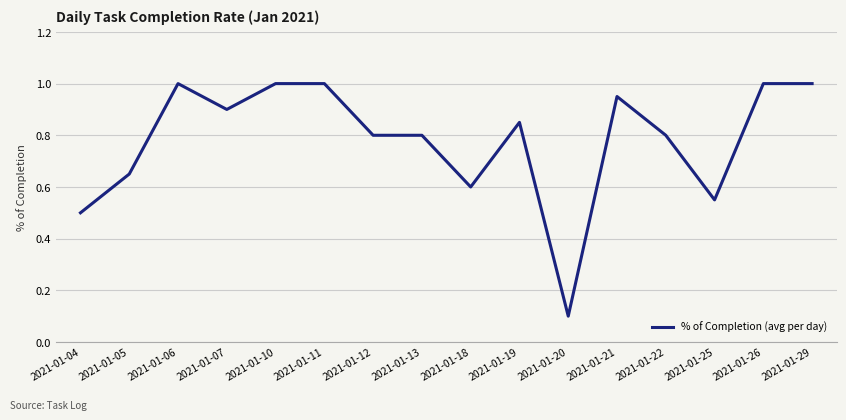

True or false: the data shows 1.0 at 2021-01-10.

True